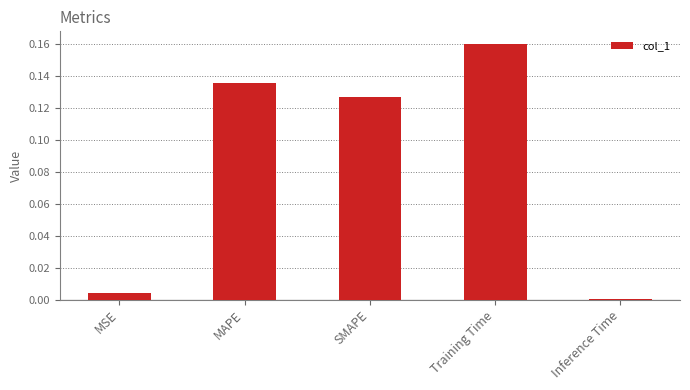

At which label is the value closest to 0?

Inference Time